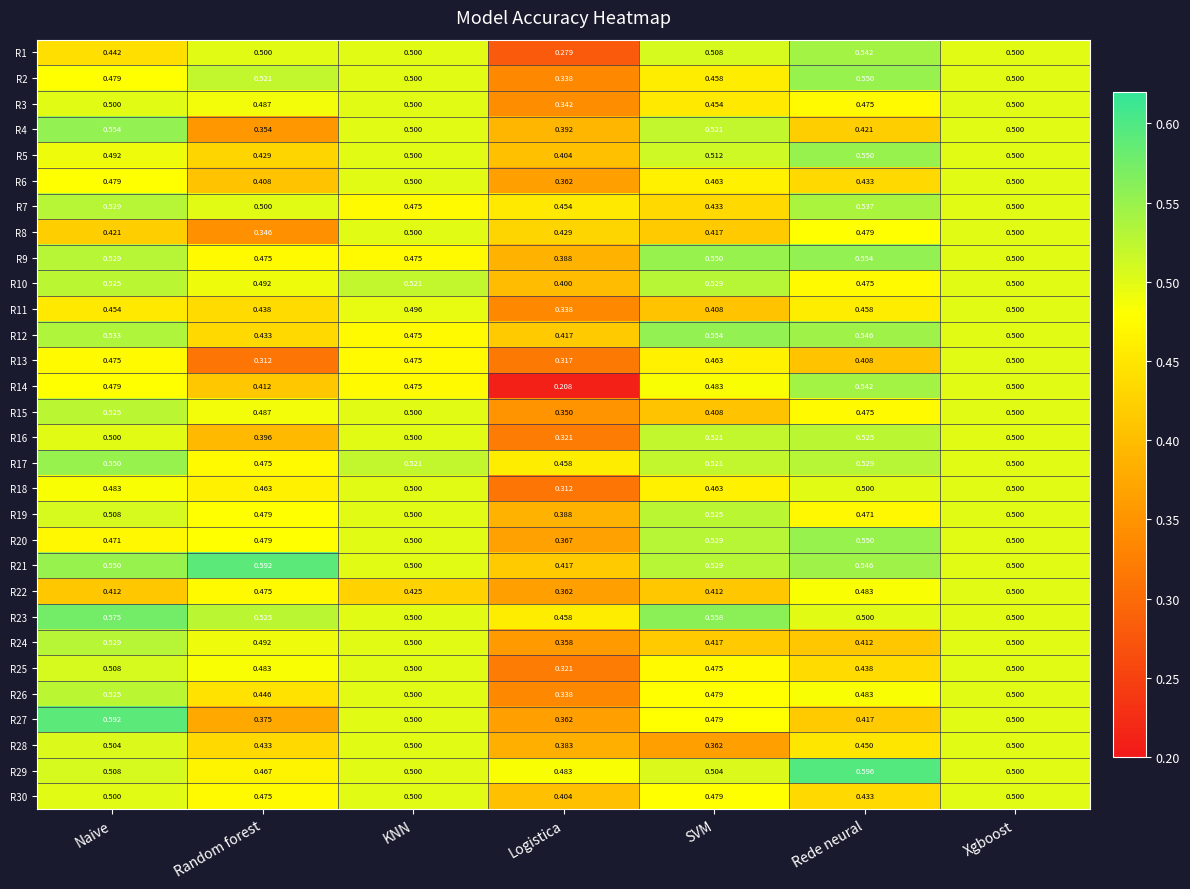

Which series has the widest spread of values?

R14